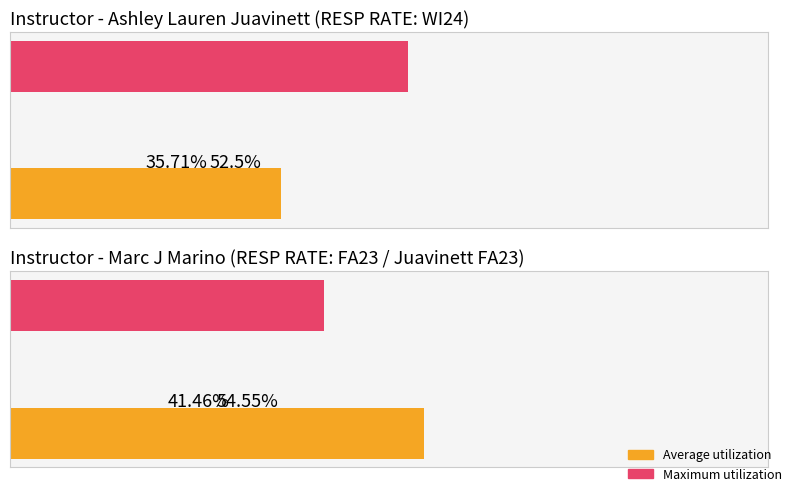

Does the chart contain stacked bars?

No